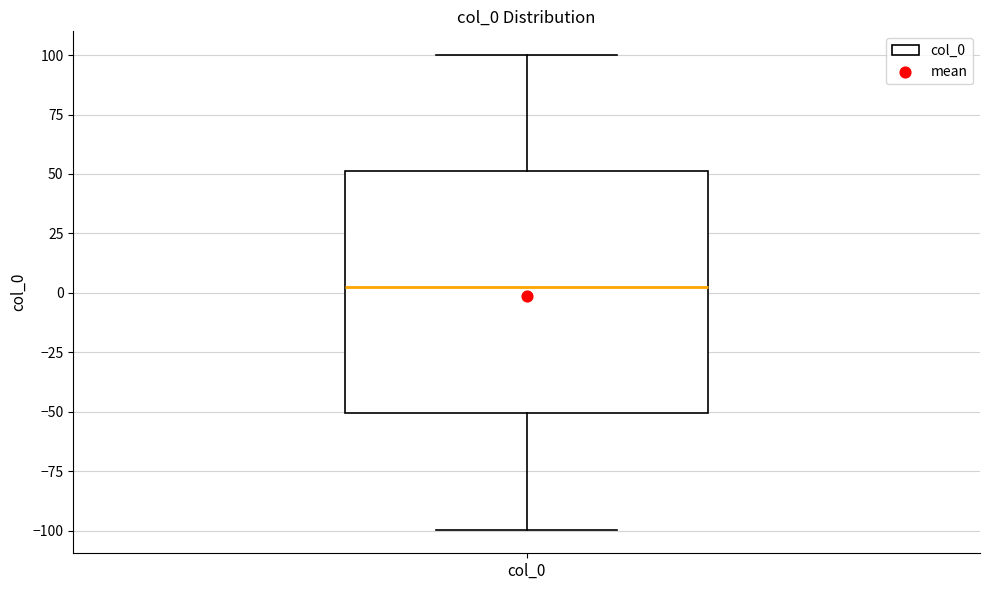

Where is the lower edge of the box for col_0 on the y-axis? The values are not printed on the chart, so give them approximately, as read against the axis.

-50